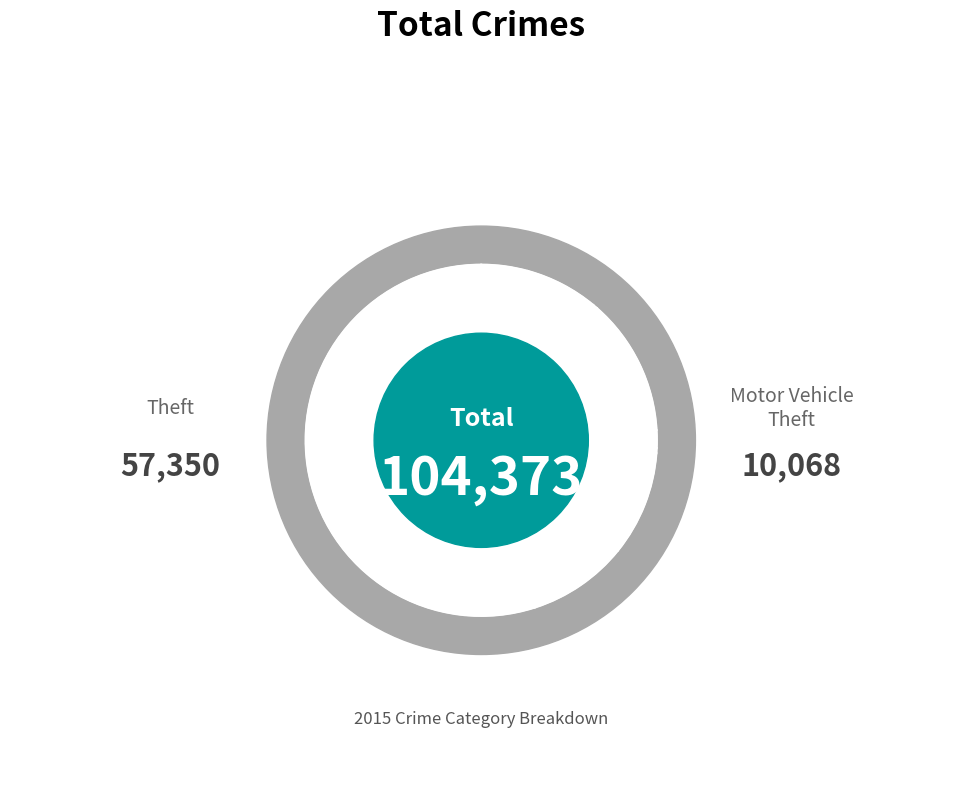

True or false: Theft accounts for 61% of the total.

False